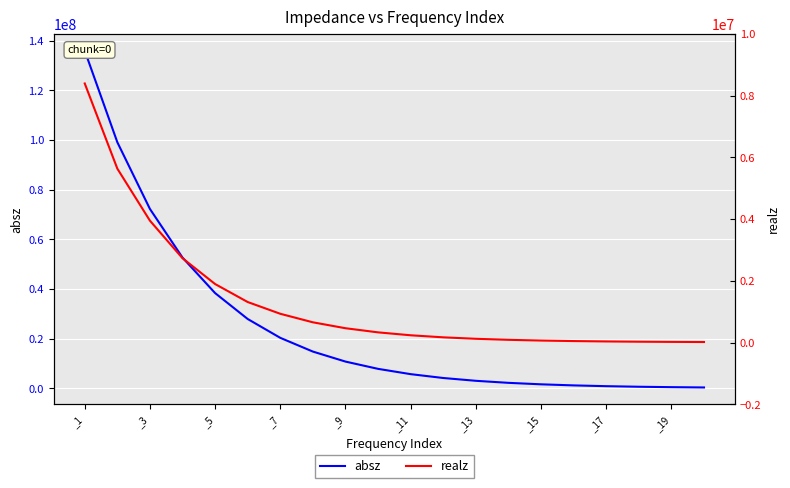

True or false: absz and realz cross at least once.

False